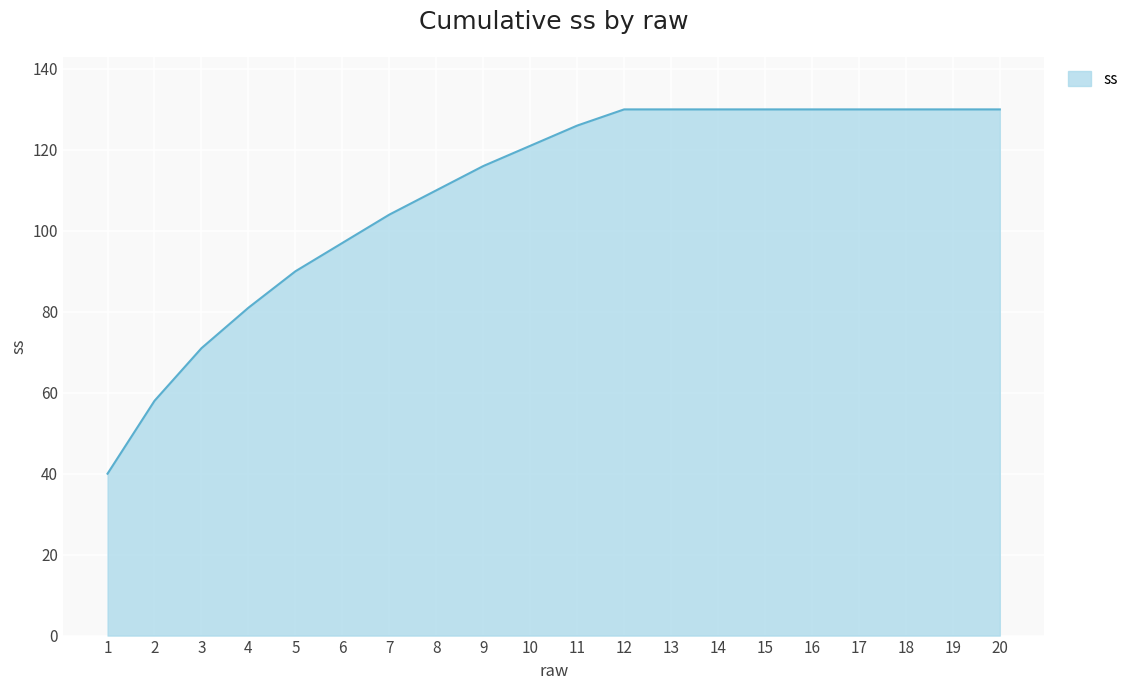

Is it true that the value at 6 is 97?

True